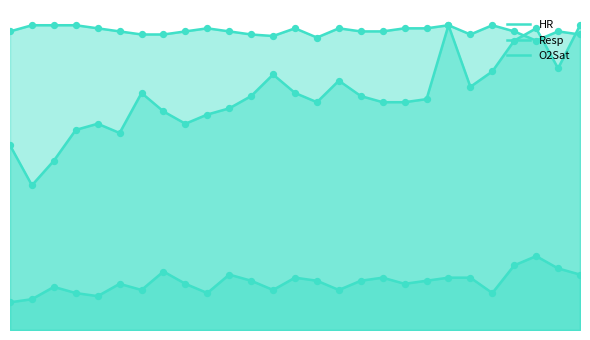

Which series reaches the minimum Y coordinate?

Resp